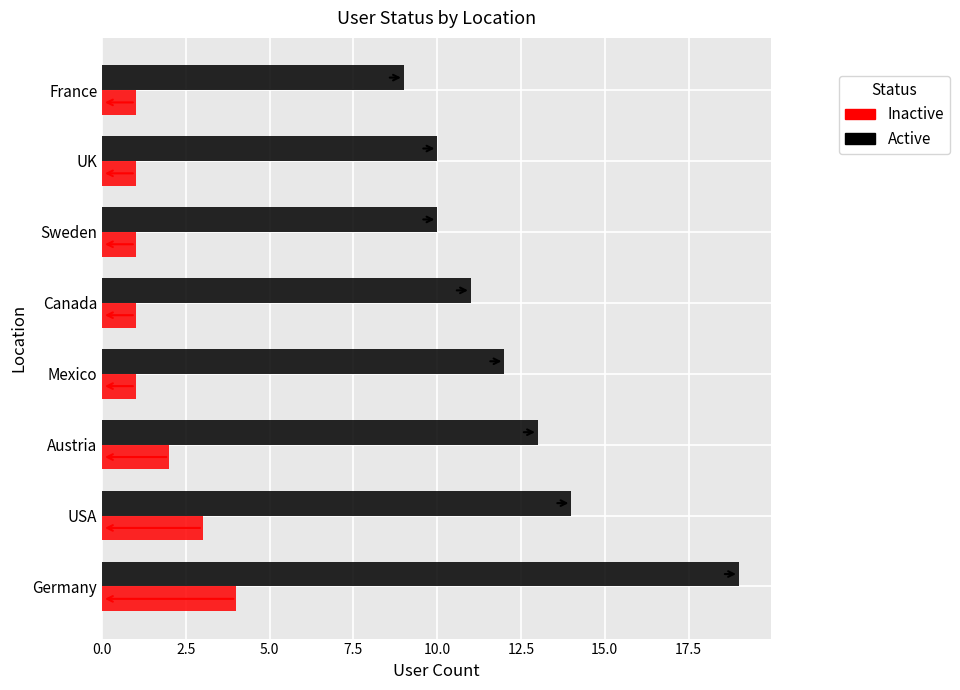

What is the minimum value for Inactive?

1